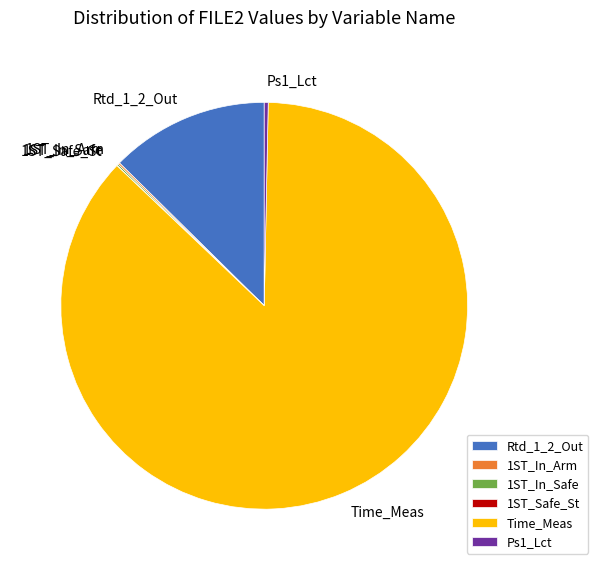

The Time_Meas slice represents 87% of the pie. True or false?

True